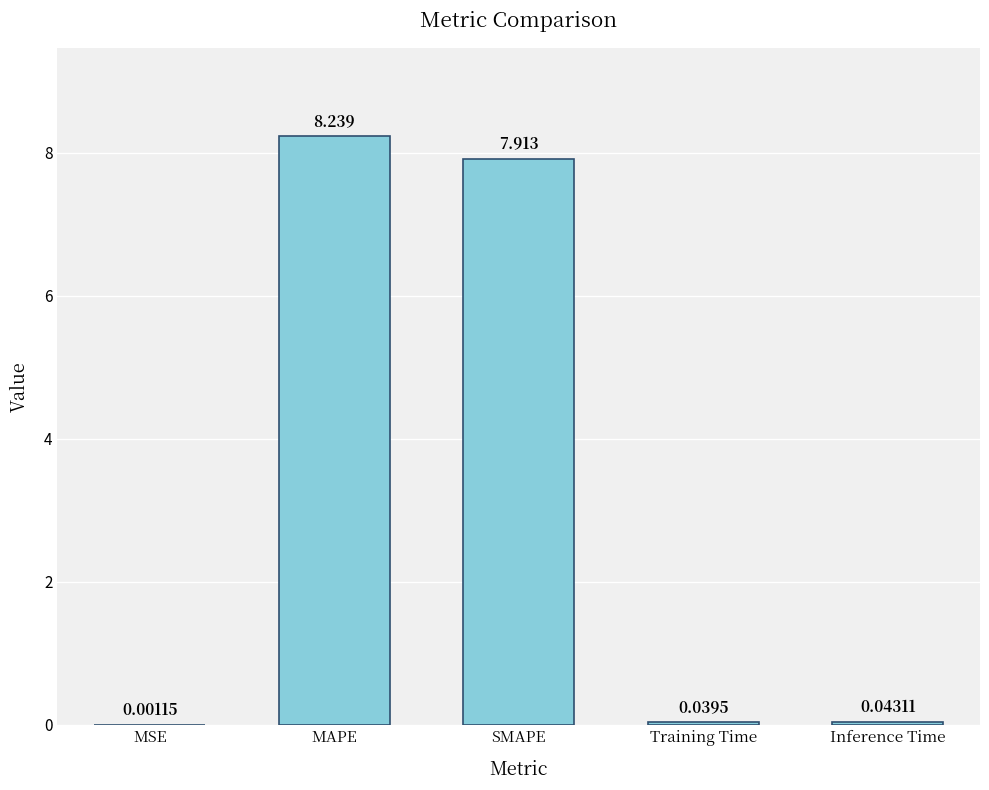

What is the difference between the values at MSE and MAPE?

8.2